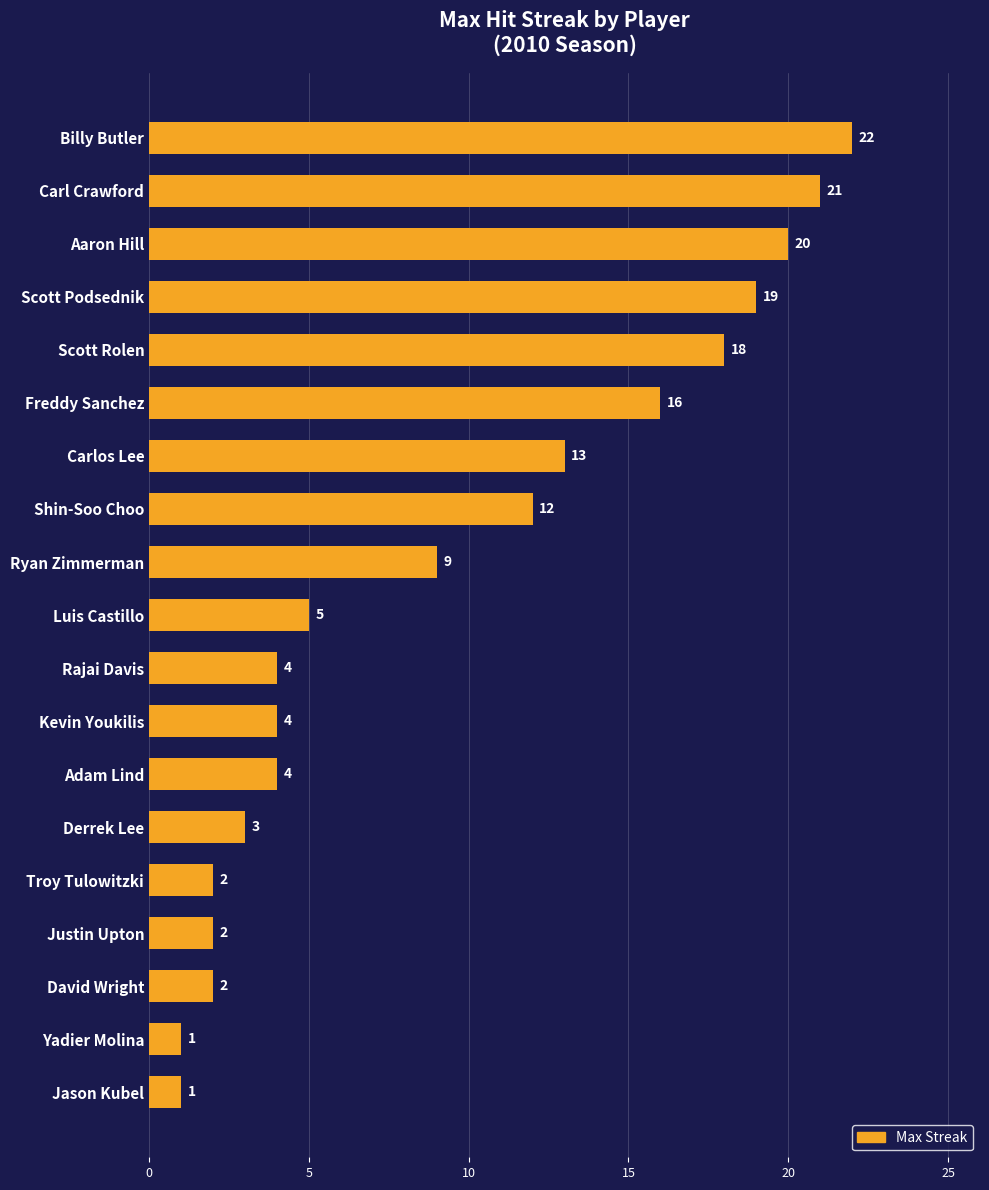

Reading top to bottom, what are all the values shown in this chart?

Billy Butler=22	Carl Crawford=21	Aaron Hill=20	Scott Podsednik=19	Scott Rolen=18	Freddy Sanchez=16	Carlos Lee=13	Shin-Soo Choo=12	Ryan Zimmerman=9	Luis Castillo=5	Rajai Davis=4	Kevin Youkilis=4	Adam Lind=4	Derrek Lee=3	Troy Tulowitzki=2	Justin Upton=2	David Wright=2	Yadier Molina=1	Jason Kubel=1